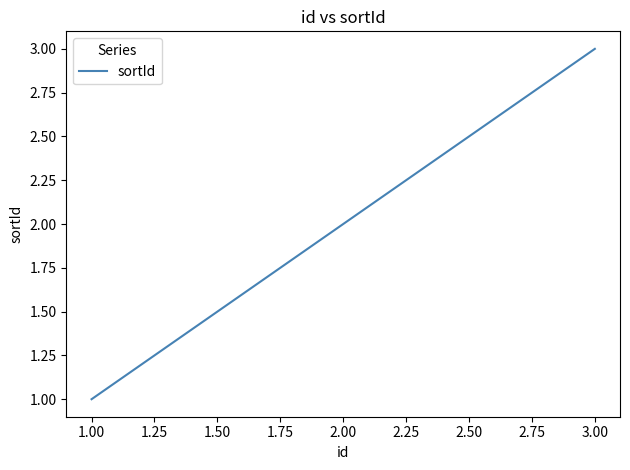

Reading right to left, transcribe all the data shown in this chart.

3	2	1